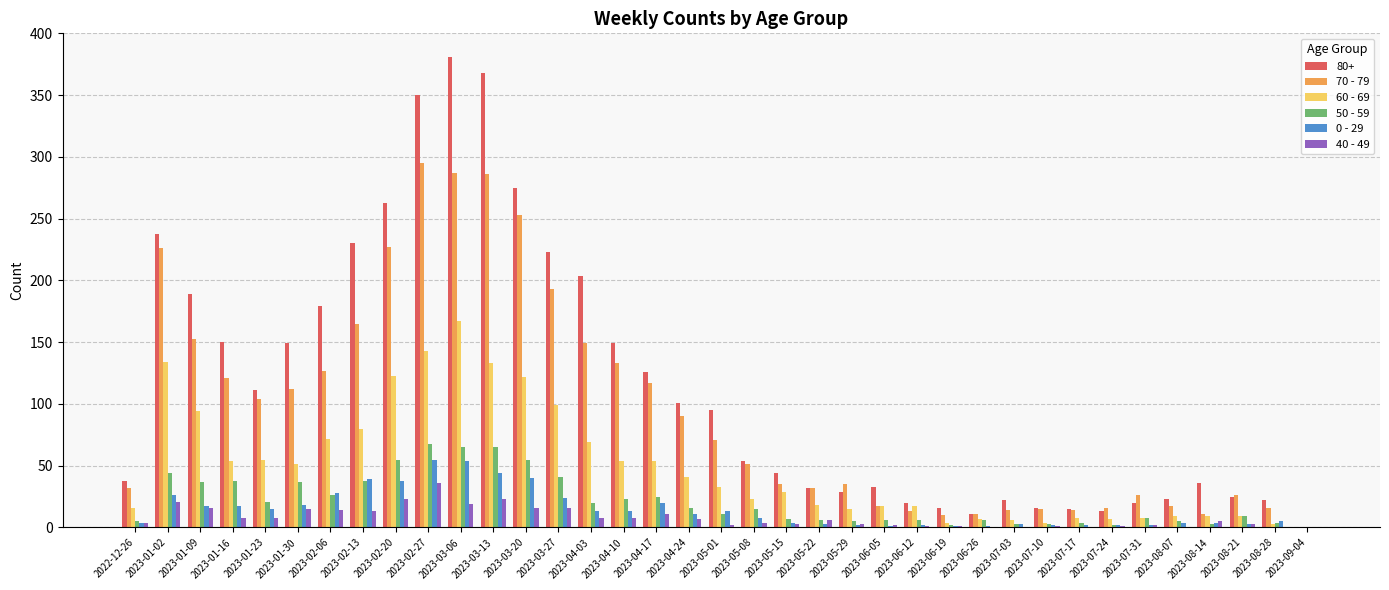

Count the number of data series in this chart.

6